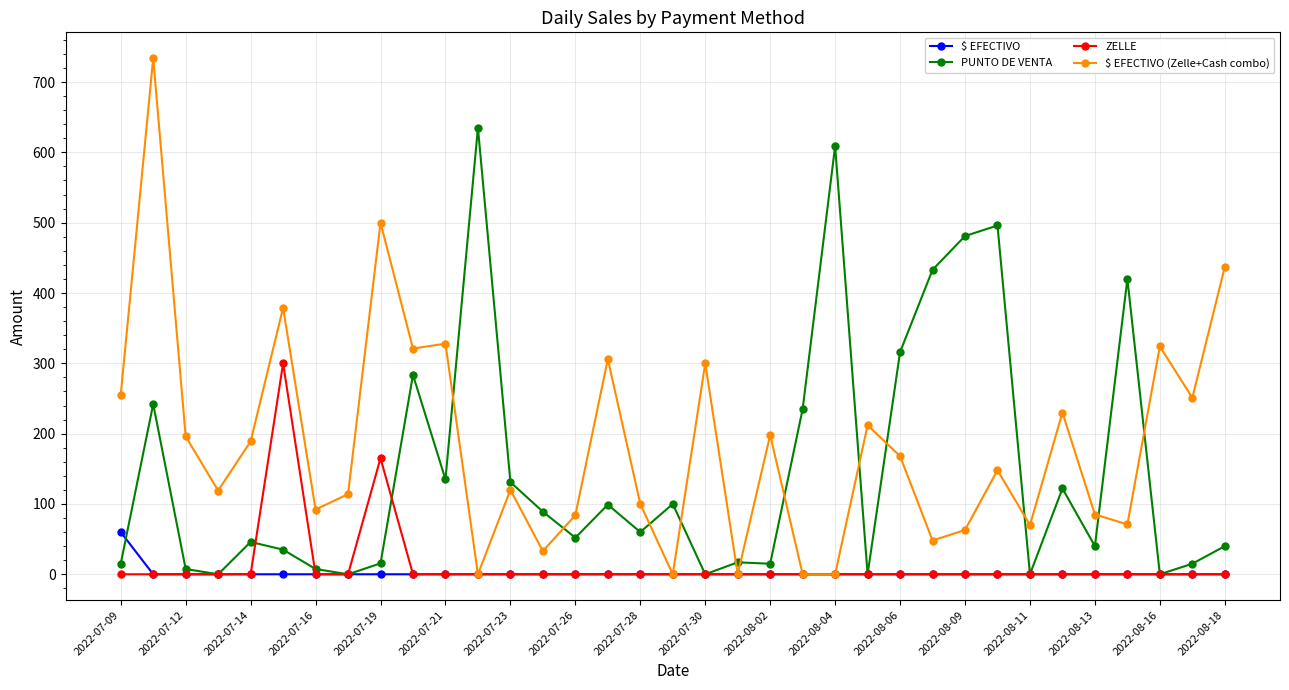

What is the maximum value for $ EFECTIVO (Zelle+Cash combo)?

734.0